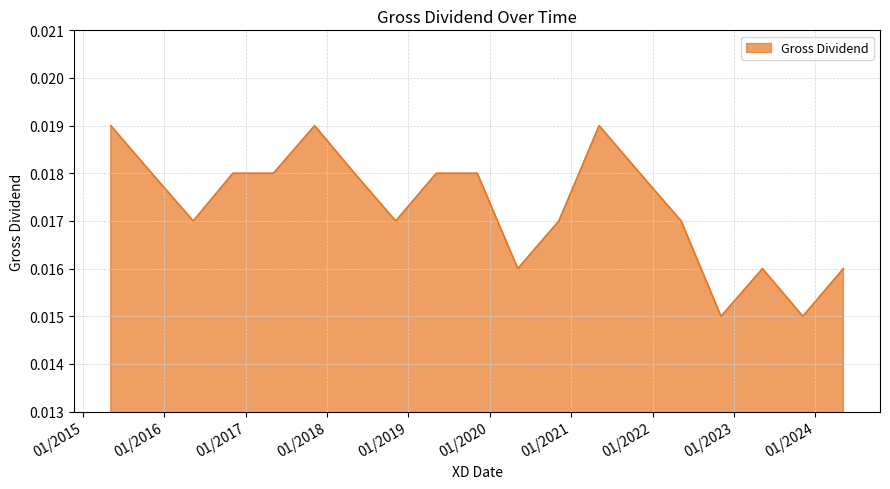

Does the chart have visible grid lines?

Yes